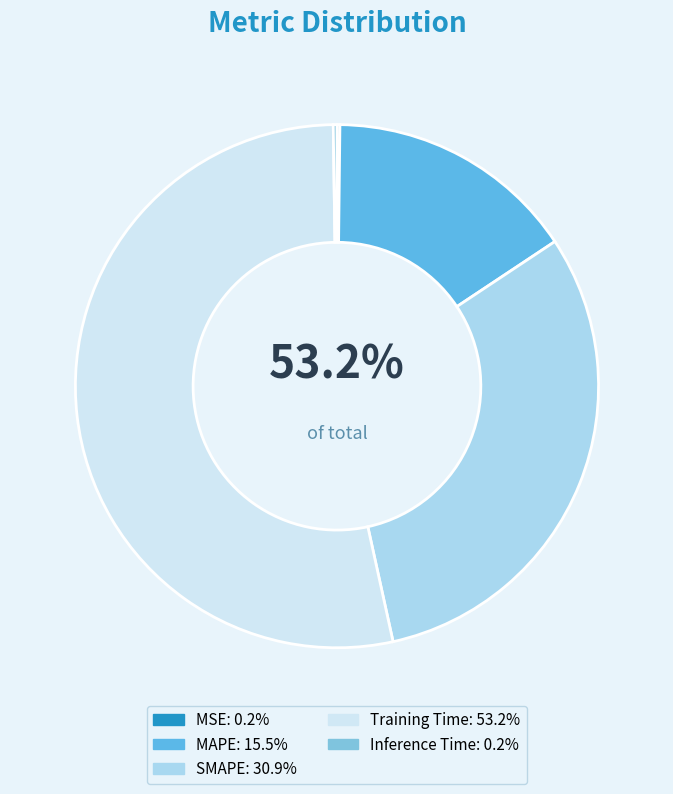

Is it true that Training Time is 63% of the pie?

False